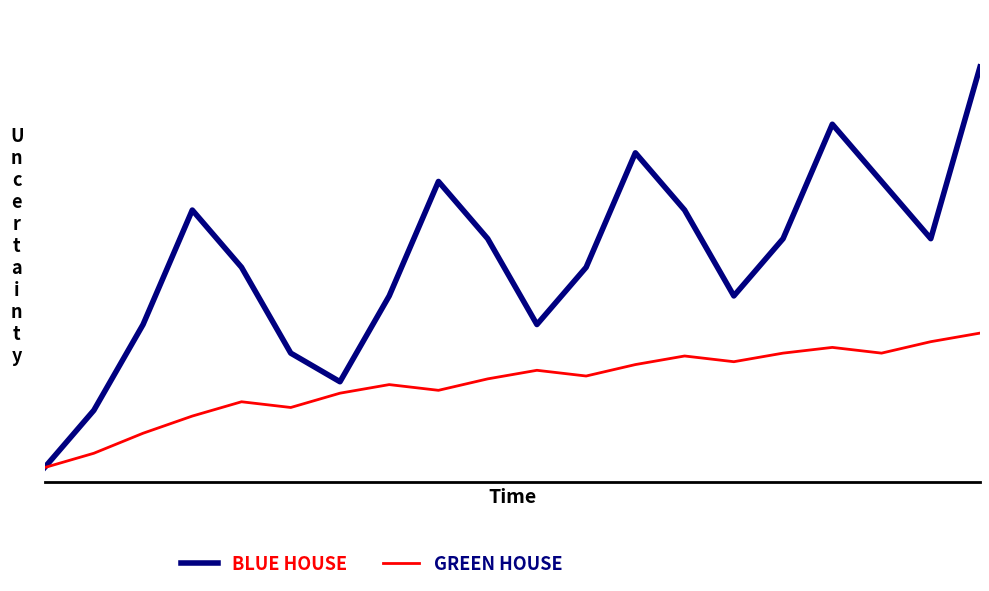

Where is the first local maximum for GREEN HOUSE?

4